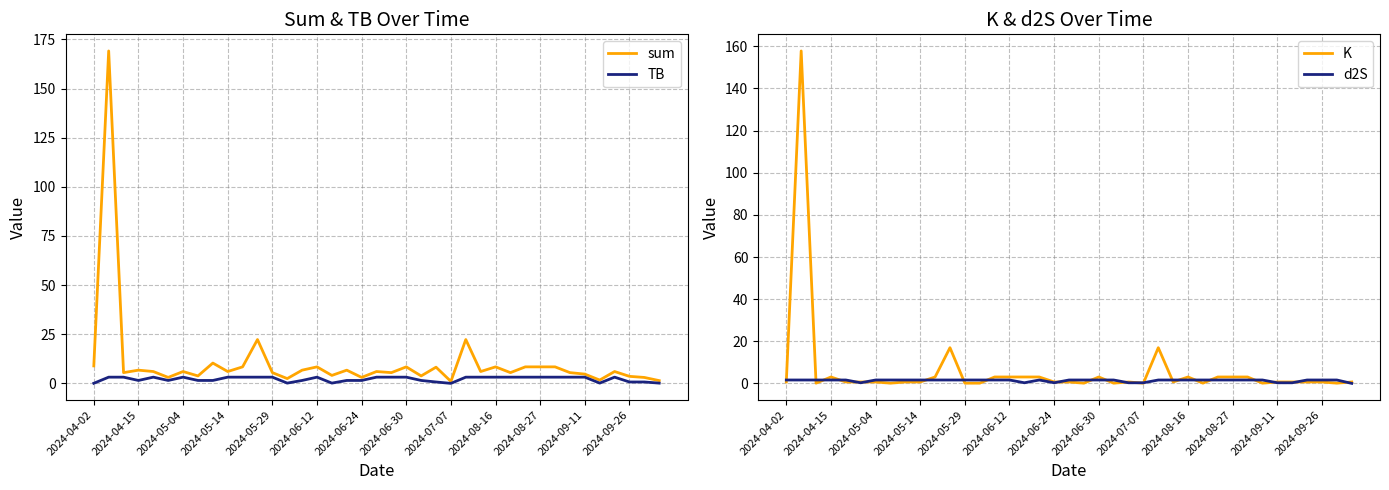

What is the difference between the maximum and second lowest values in the sum series?

167.7